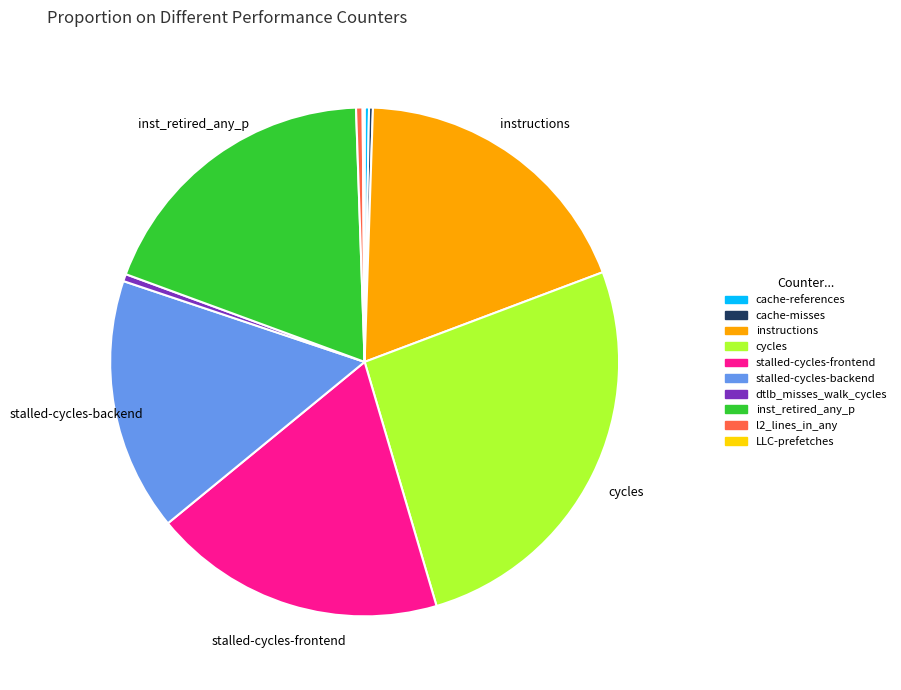

Is inst_retired_any_p the majority of the pie?

No